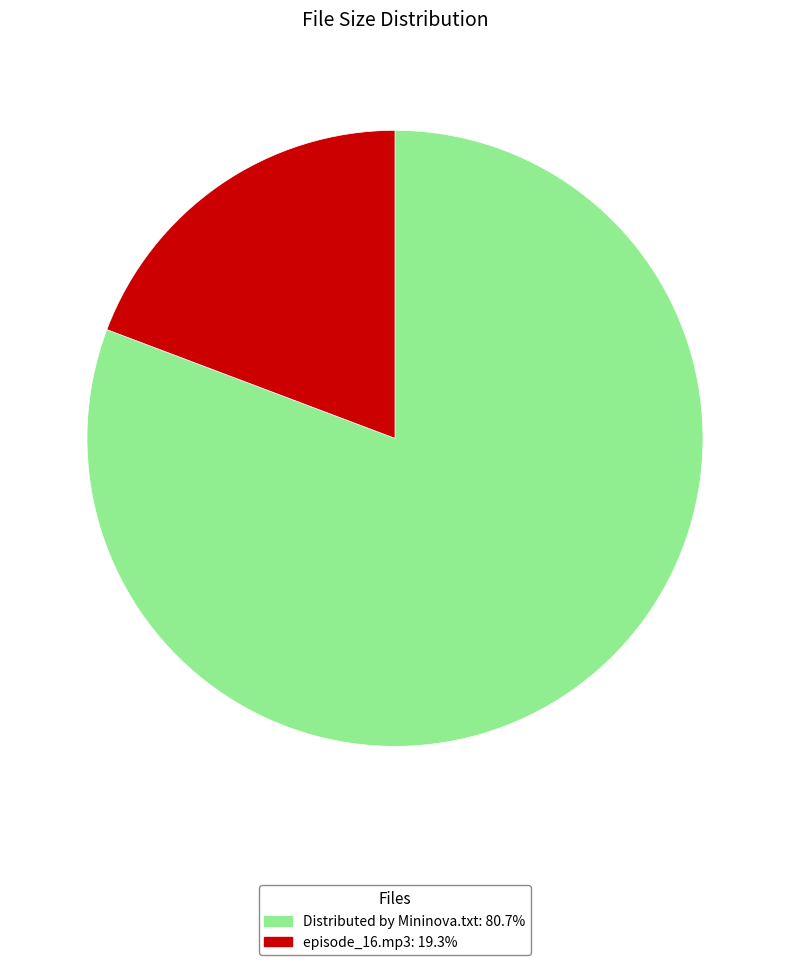

Do episode_16.mp3 and Distributed by Mininova.txt together represent more than half of the pie?

Yes